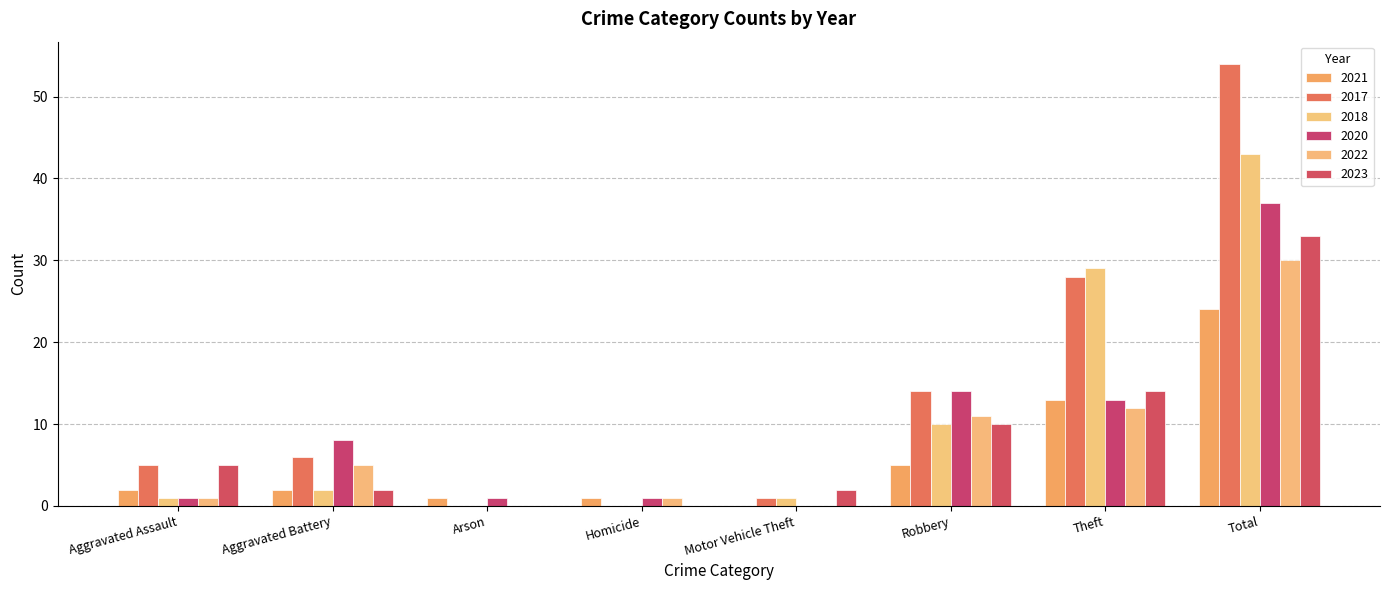

What is the difference between the highest and lowest values at Arson?

1